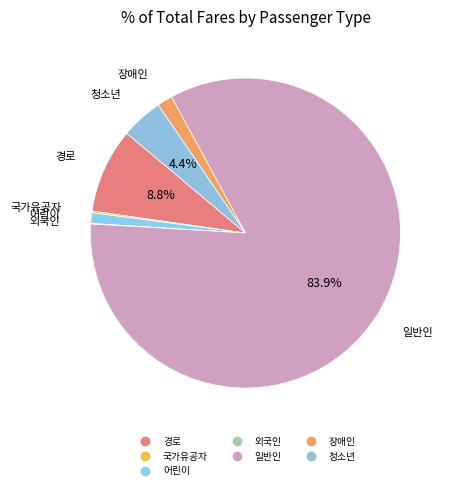

Approximately how many times larger is the value at 경로 compared to 어린이?

8.0